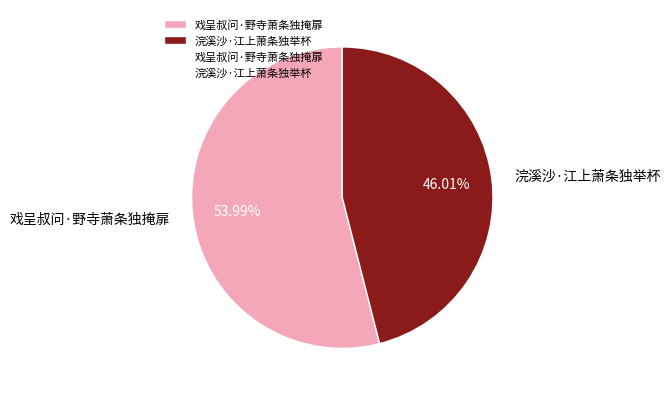

True or false: 戏呈叔问·野寺萧条独掩扉 accounts for 65% of the total.

False